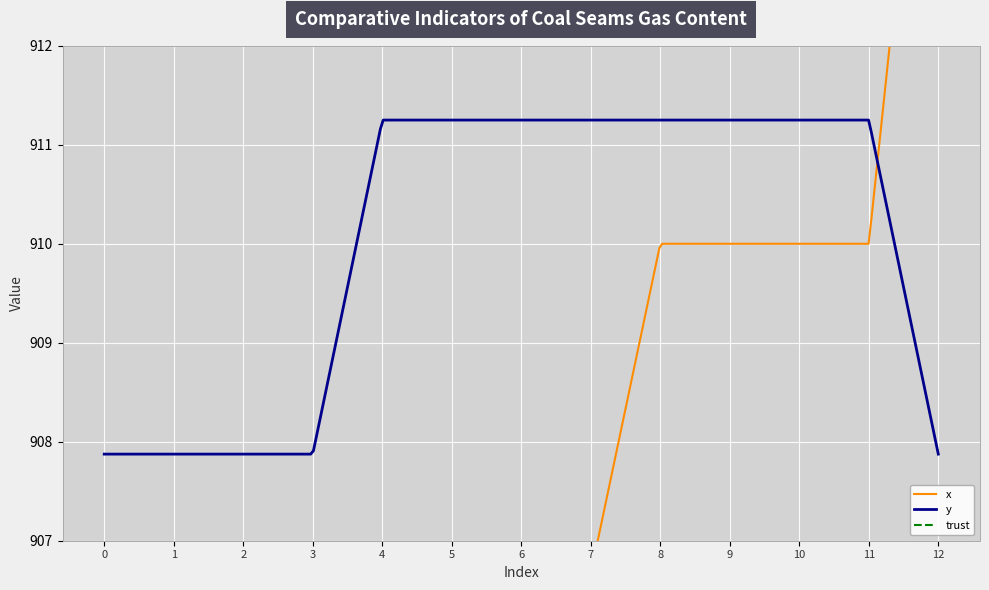

Which series changed the most between 4 and 9?

x